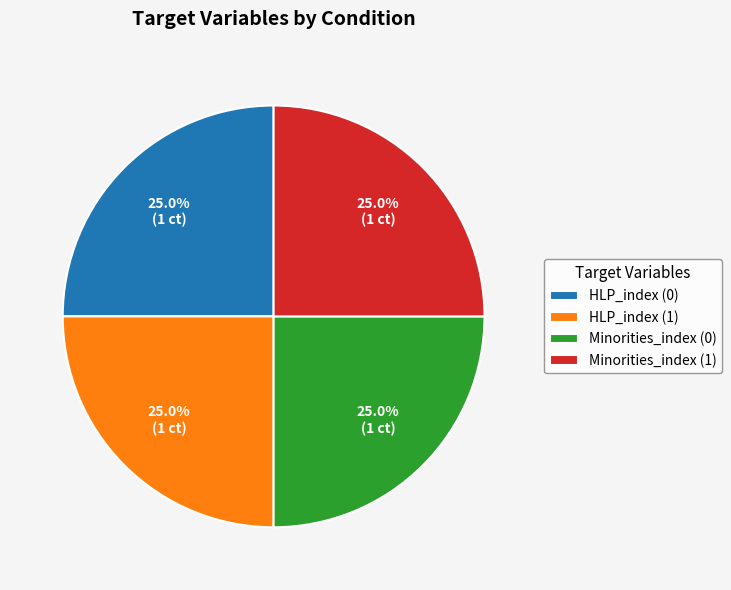

To the nearest percent, what is the combined percentage of Minorities_index (1) and HLP_index (0)?

50%